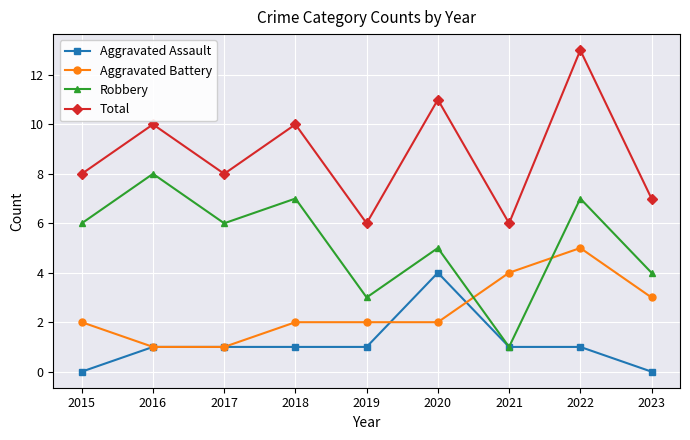

Reading left to right, extract all data points from this chart.

Aggravated Assault: 0	1	1	1	1	4	1	1	0
Aggravated Battery: 2	1	1	2	2	2	4	5	3
Robbery: 6	8	6	7	3	5	1	7	4
Total: 8	10	8	10	6	11	6	13	7